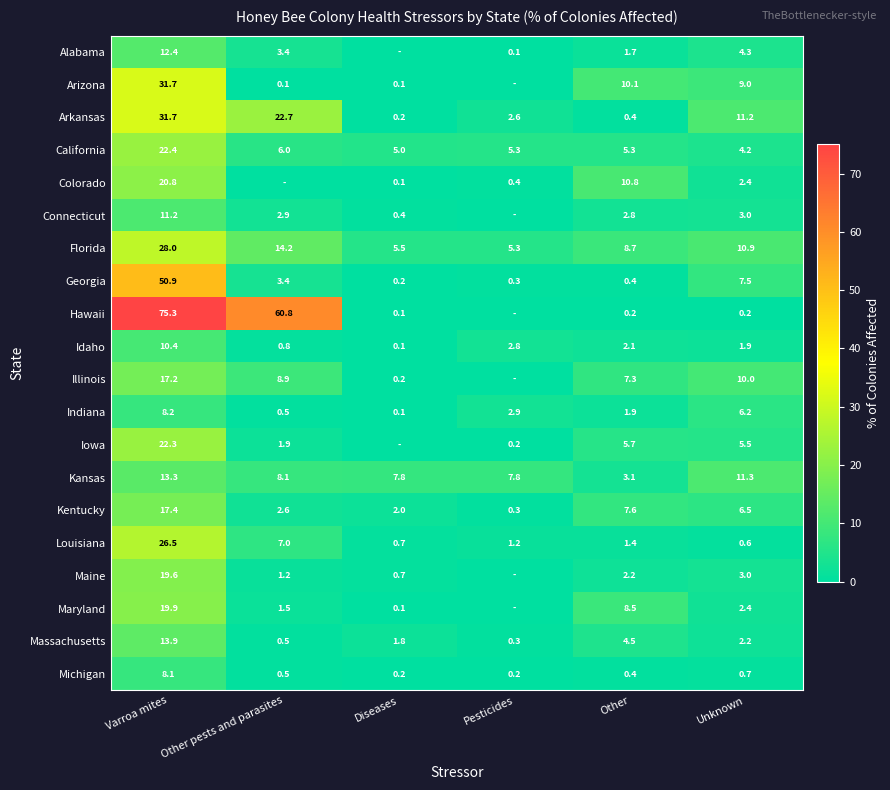

True or false: California has a value of 11.6 at Varroa mites.

False